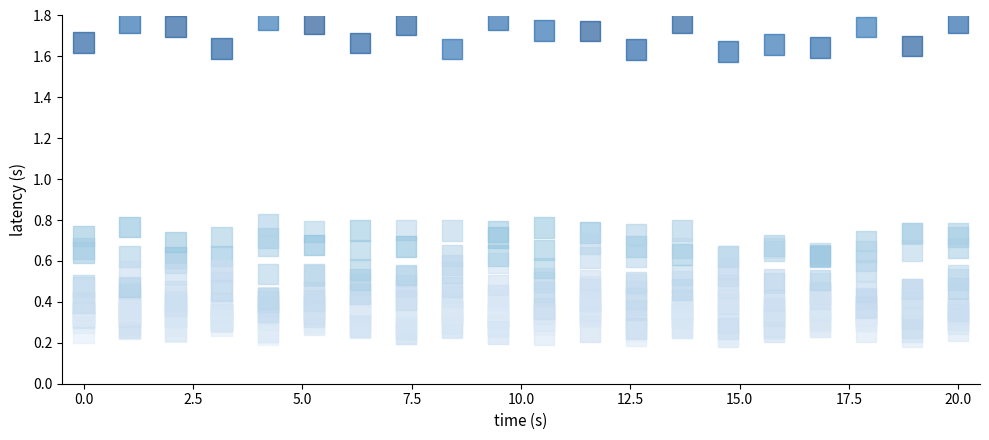

How many points are shown in the scatter plot?

400